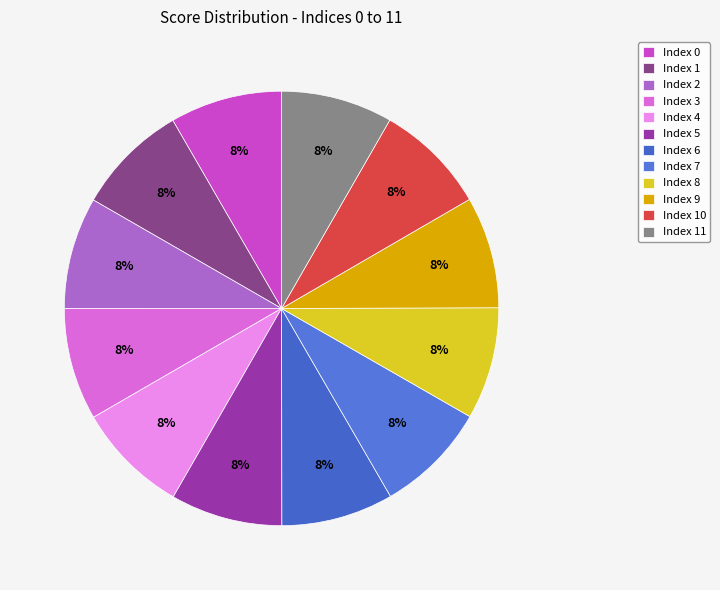

Rank the categories by value from highest to lowest.

0, 3, 4, 7, 8, 1, 6, 2, 5, 10, 9, 11